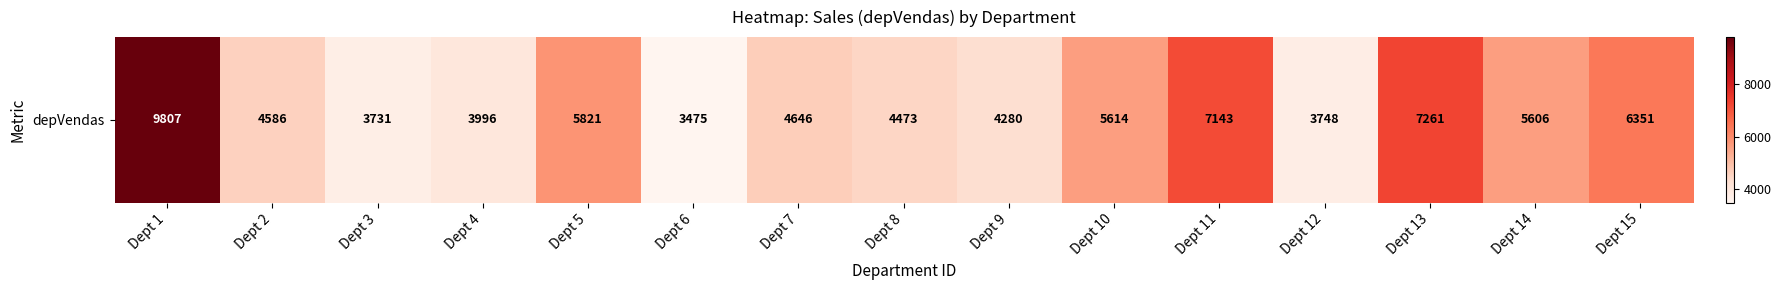

Which label corresponds to the smallest value in the chart?

Dept 6